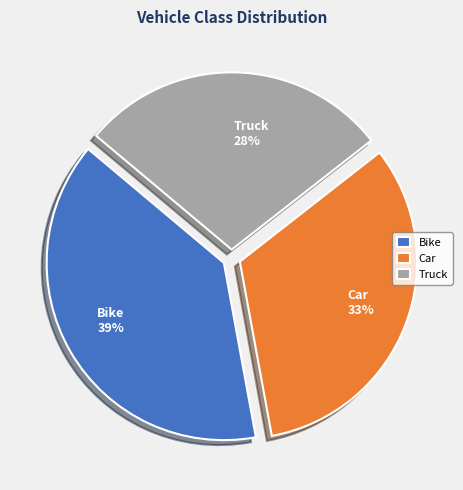

To the nearest percent, what is the difference between the largest and smallest slice percentages?

11%